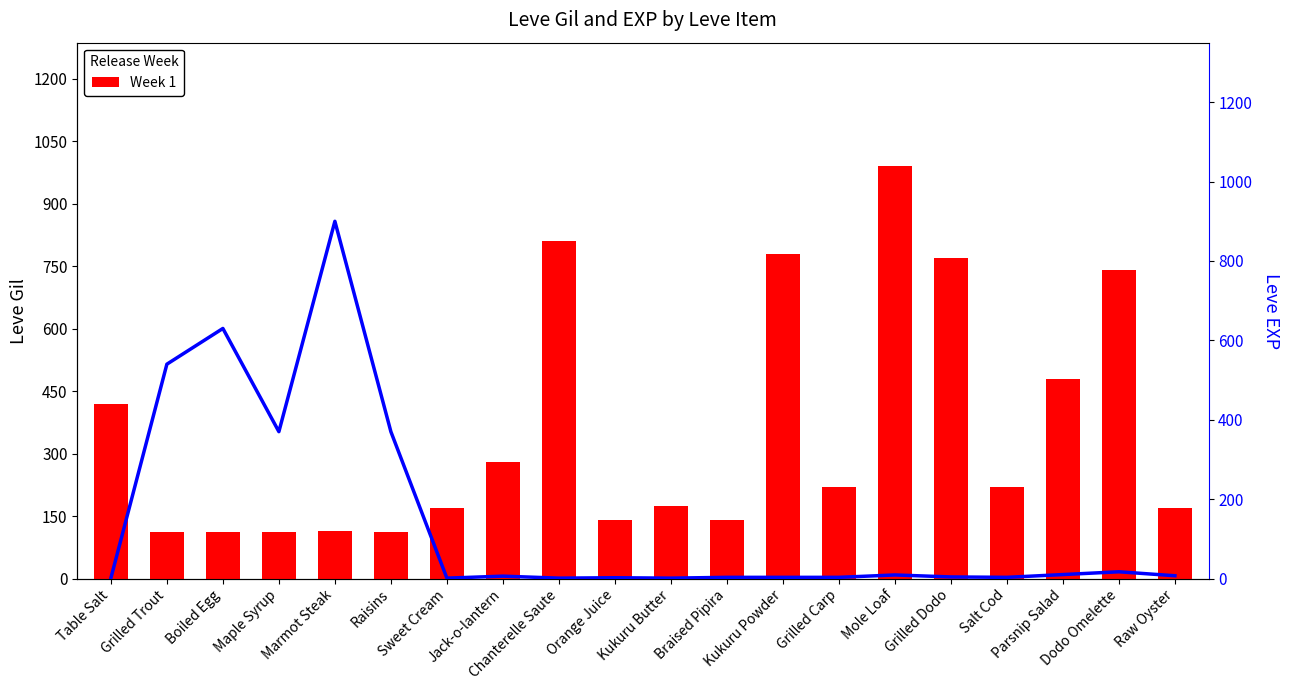

Where does the Leve EXP series first go above 6?

Grilled Trout